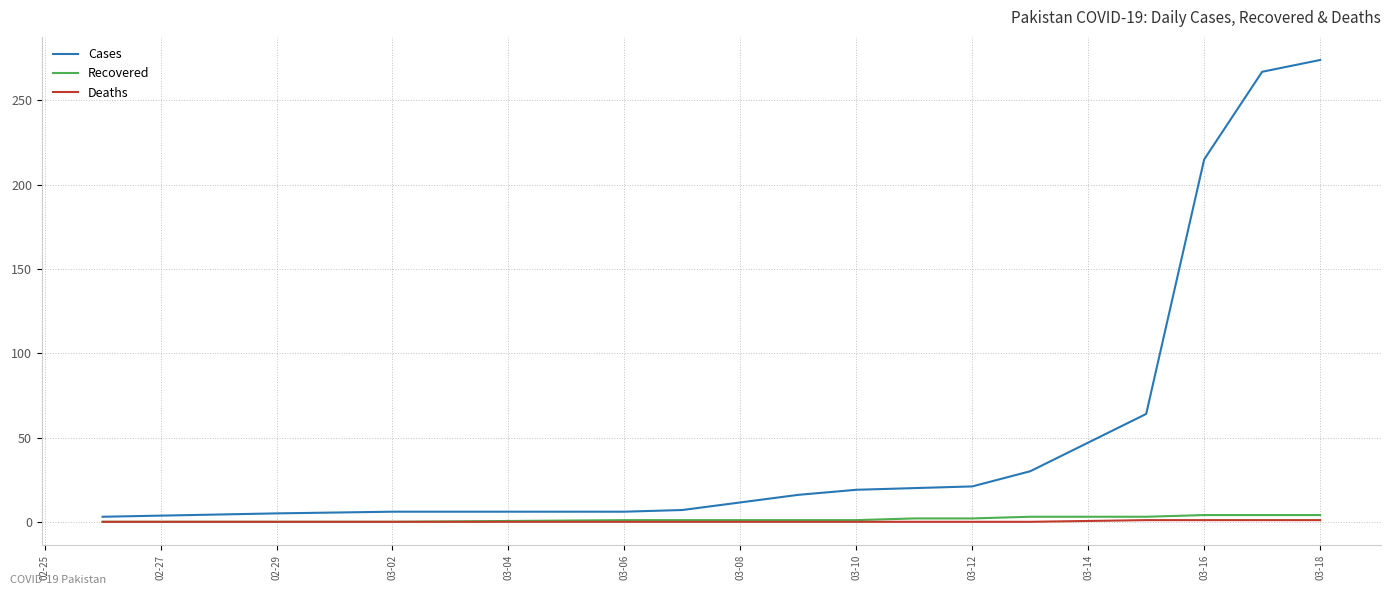

Which series has the largest total across all categories?

Cases